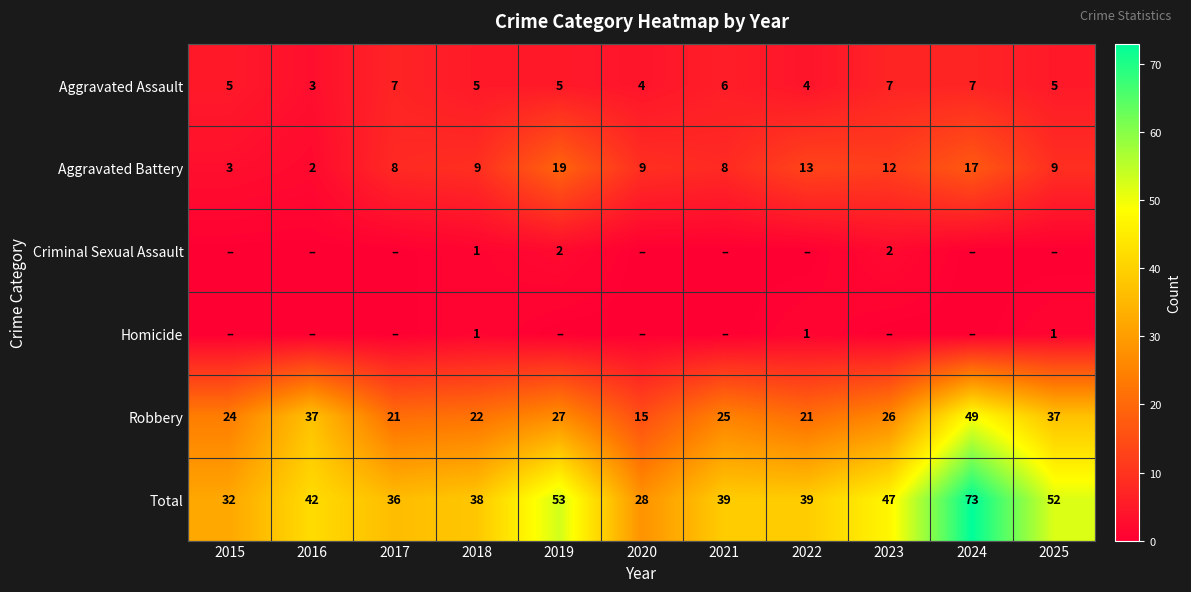

Is the value of Aggravated Battery at 2021 greater than the value of Homicide at 2025?

Yes